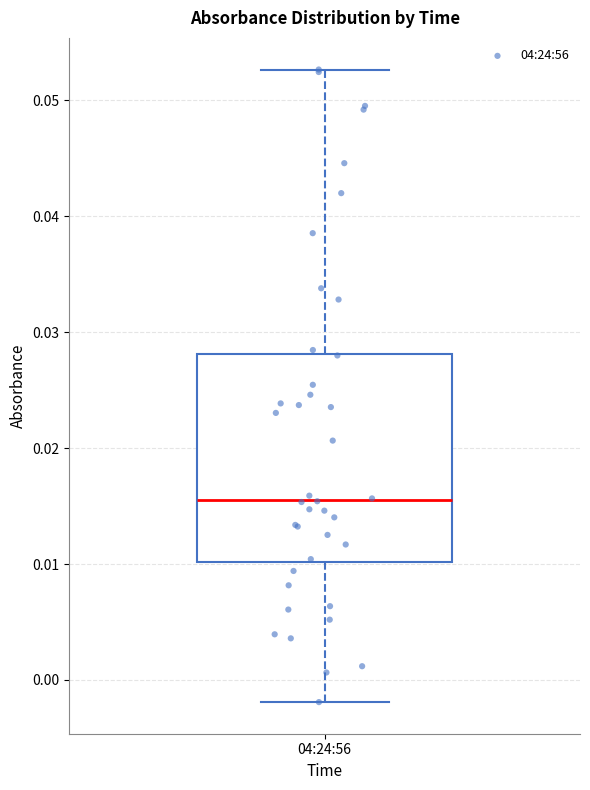

Where is the lower edge of the box for 04:24:56 on the y-axis? The values are not printed on the chart, so give them approximately, as read against the axis.

0.010